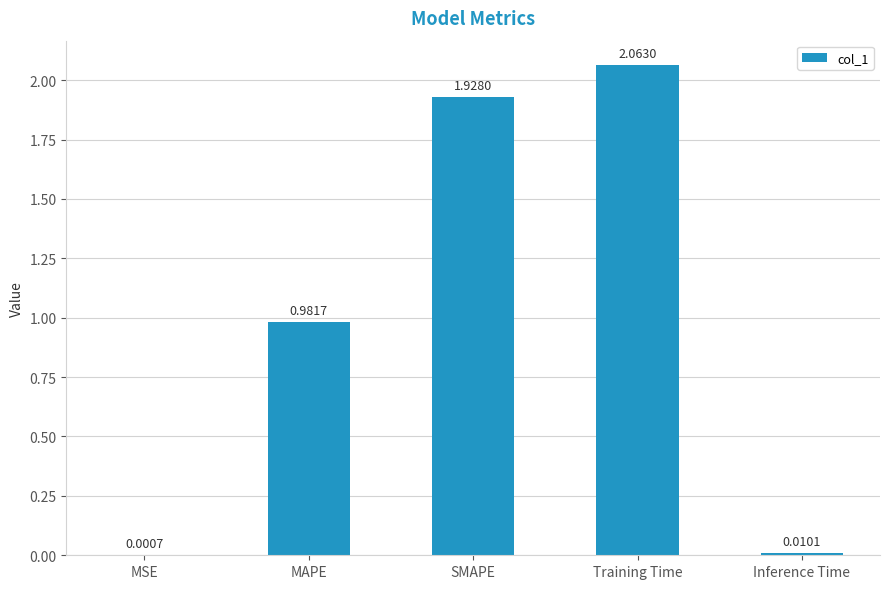

How many data points does each series have?

5